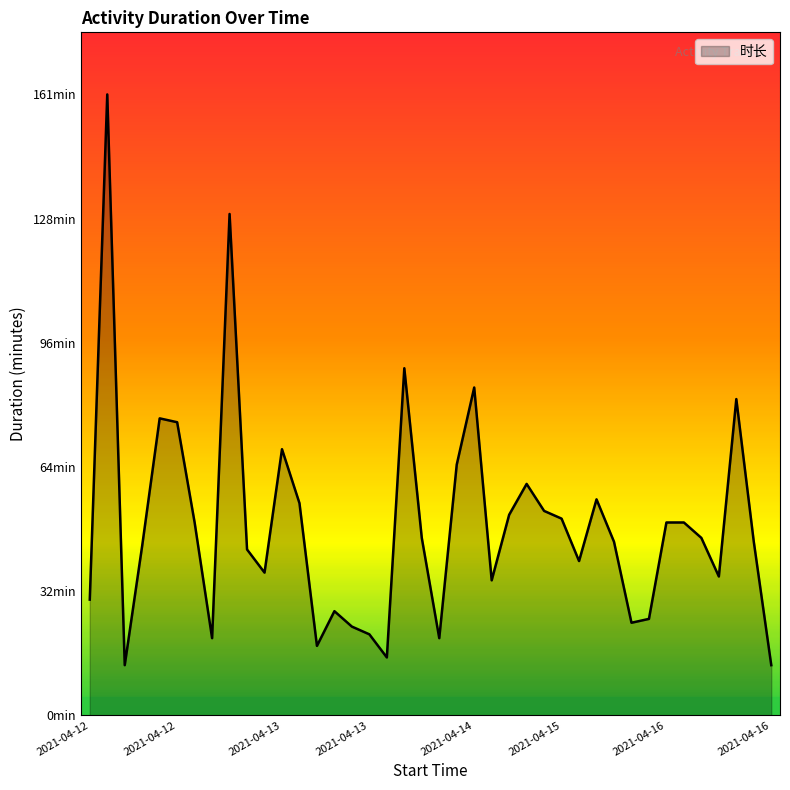

How many points are higher than both their immediate neighbors (excluding endpoints)?

10